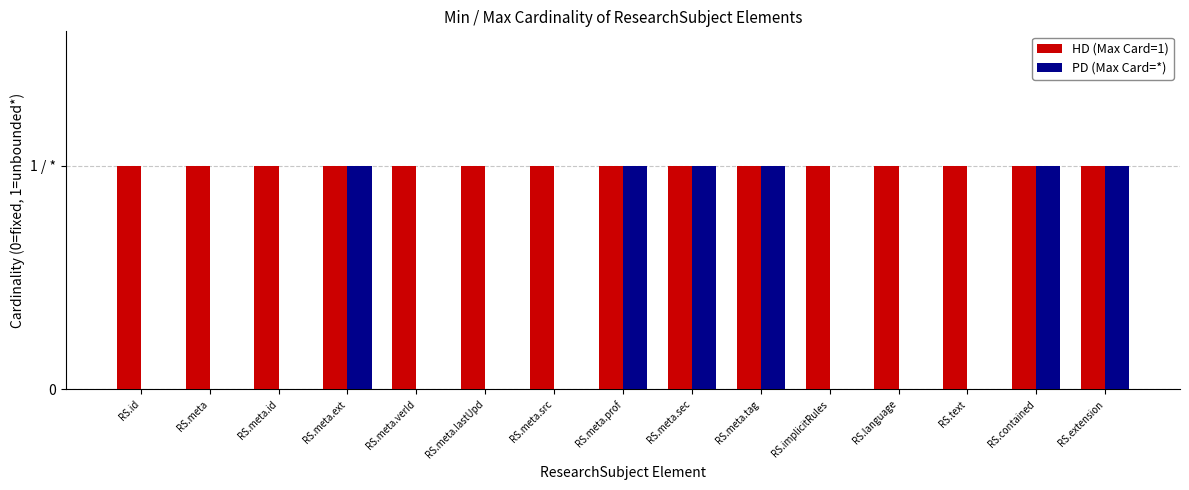

What are all the series names shown in the legend?

HD (Max Card=1), PD (Max Card=*)